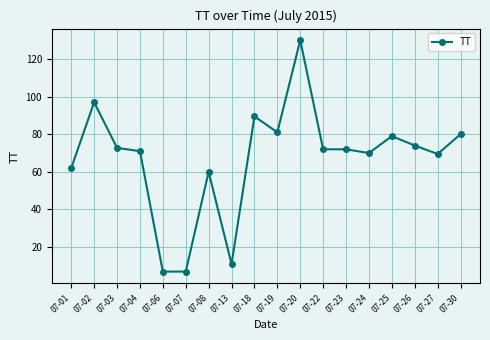

What is the minimum value shown in the chart?

7.0